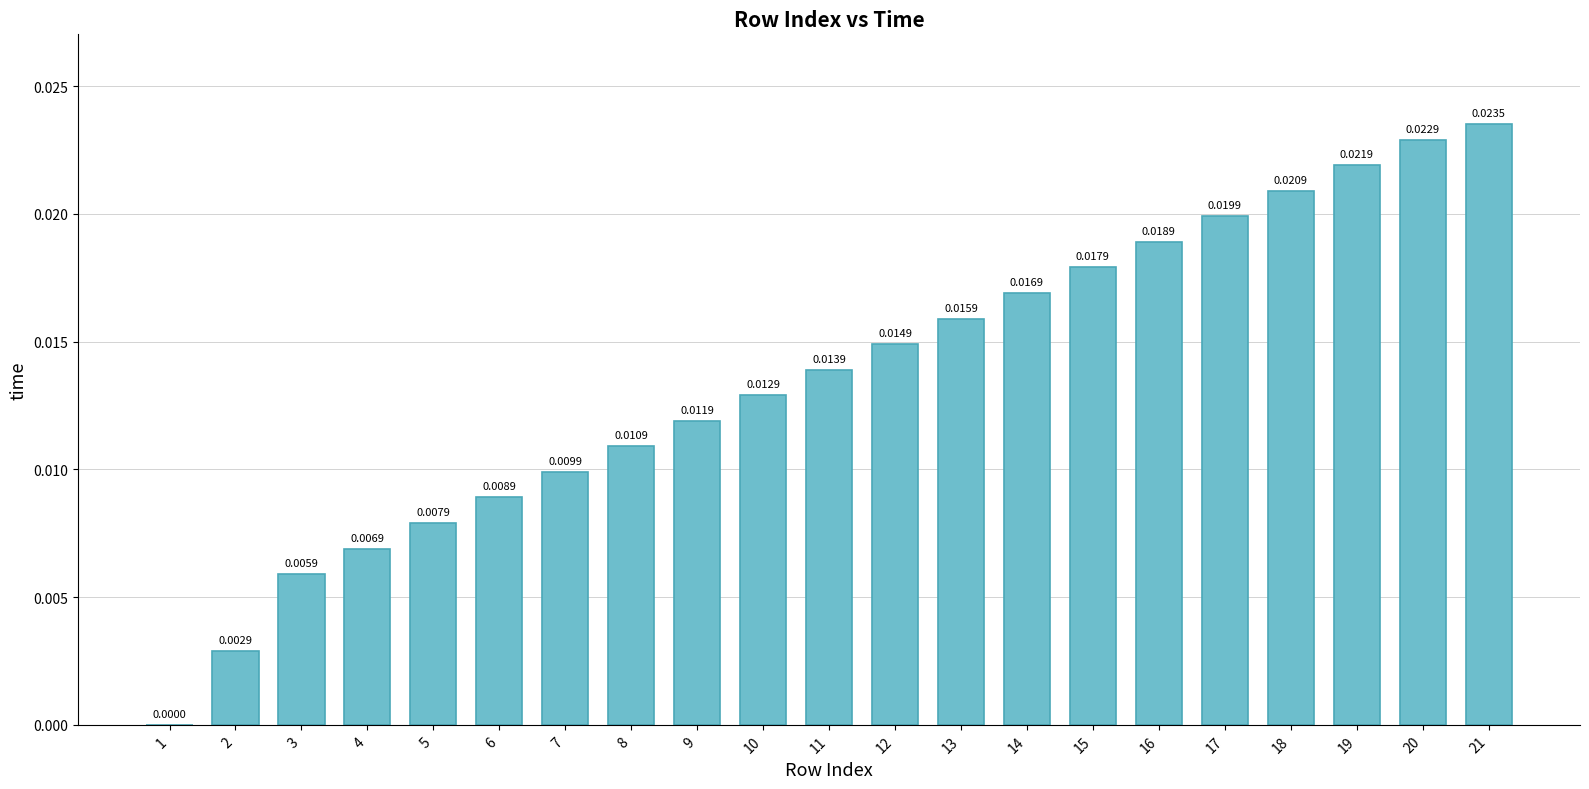

Which label corresponds to the largest value in the chart?

21